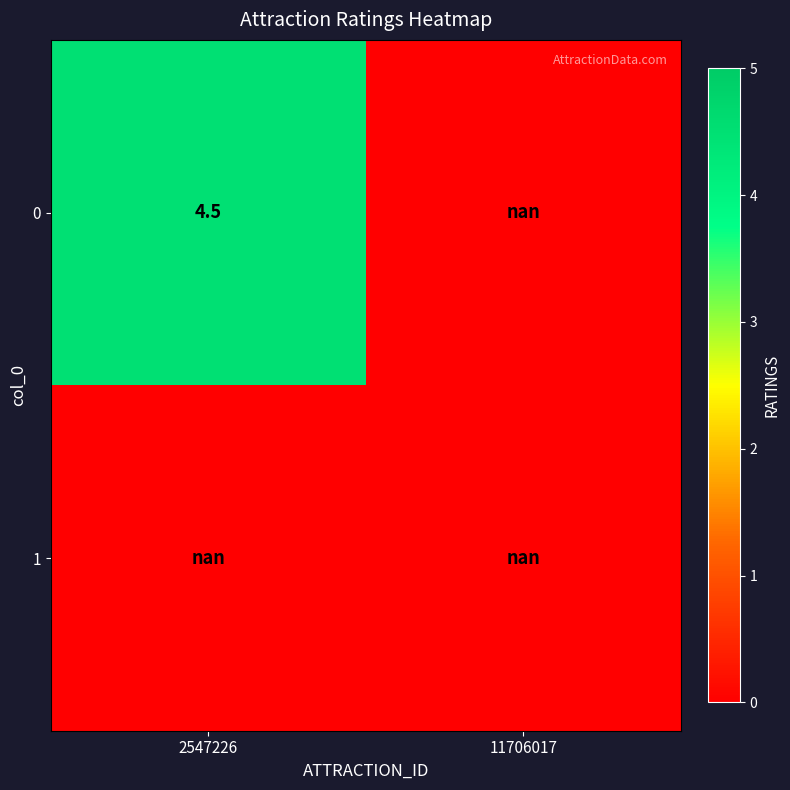

True or false: 0 has a value of 2.2 at 2547226.

False